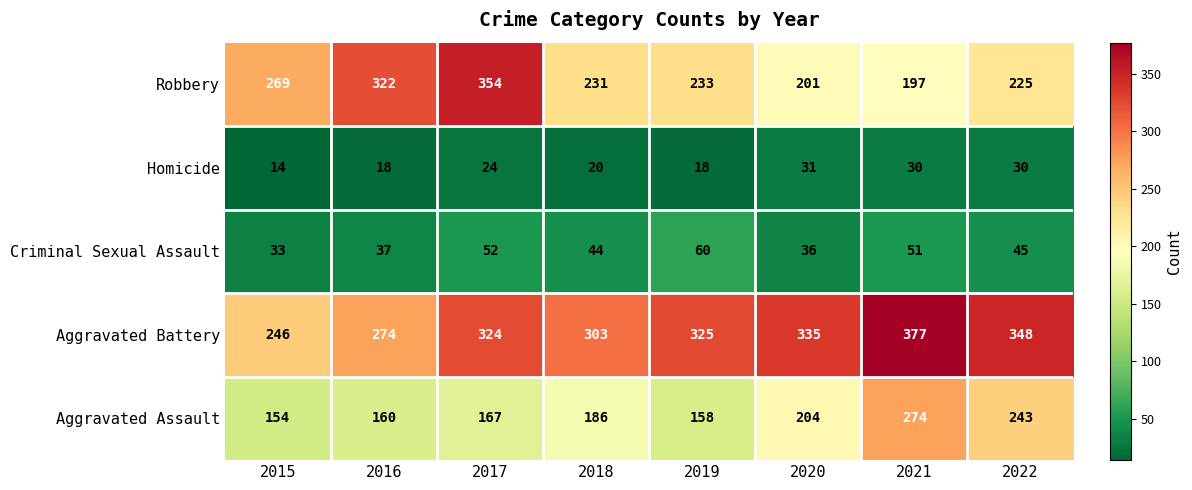

What is the difference between the highest and lowest values at 2020?

304